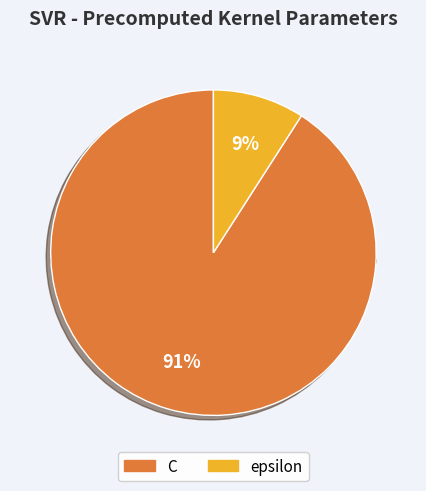

How many segments does this pie chart have?

2